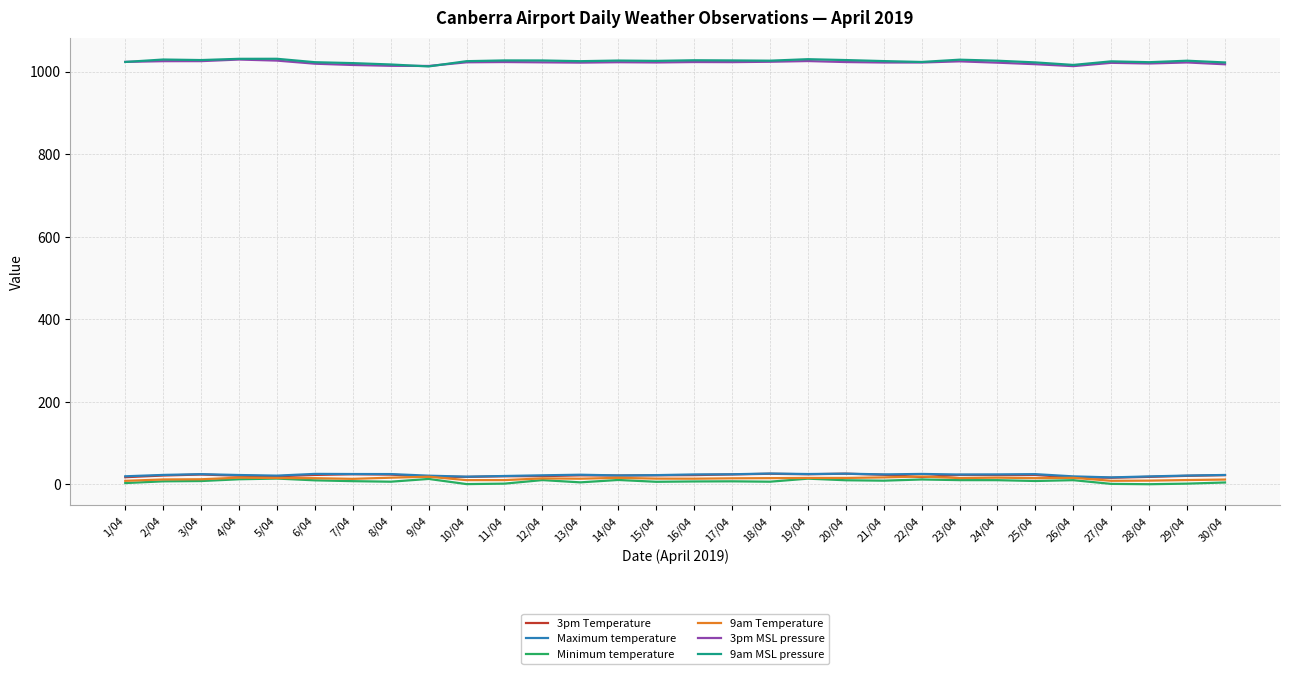

True or false: Maximum temperature and 3pm Temperature intersect in this chart.

False